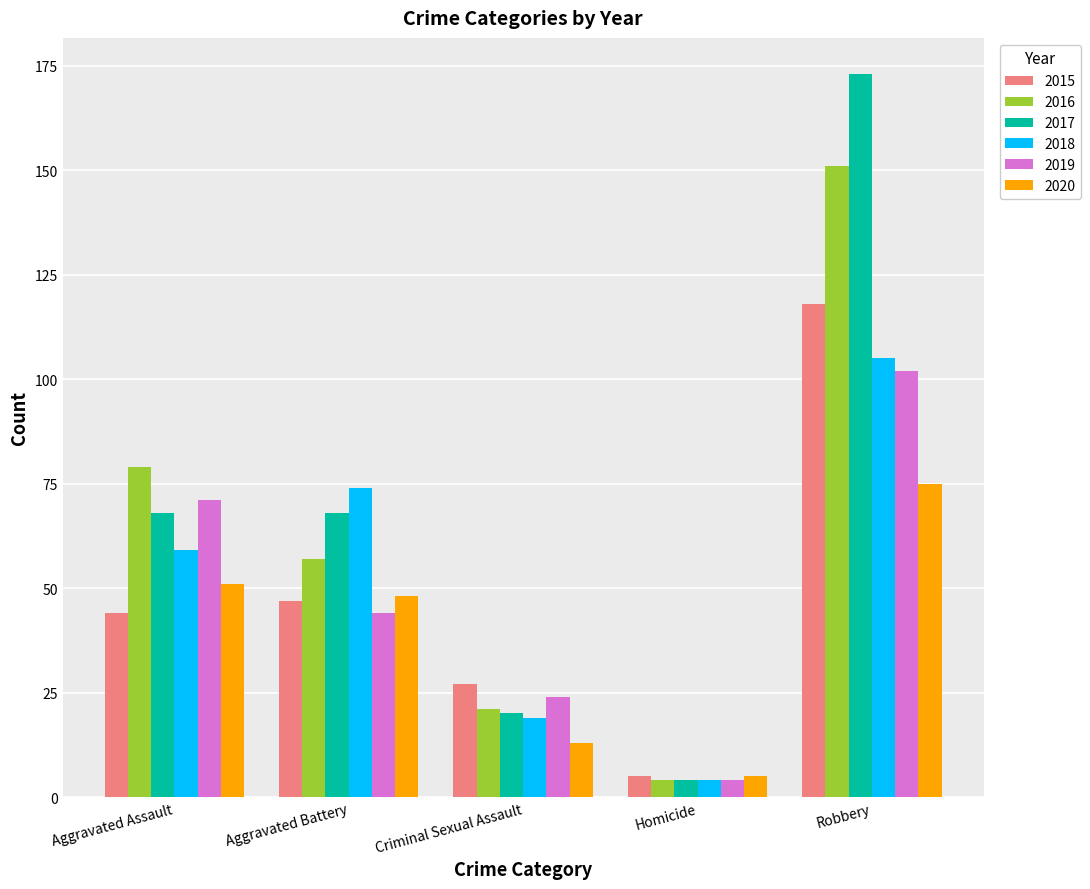

Reading left to right, list all the values displayed in this chart.

2015: 44	47	27	5	118
2016: 79	57	21	4	151
2017: 68	68	20	4	173
2018: 59	74	19	4	105
2019: 71	44	24	4	102
2020: 51	48	13	5	75